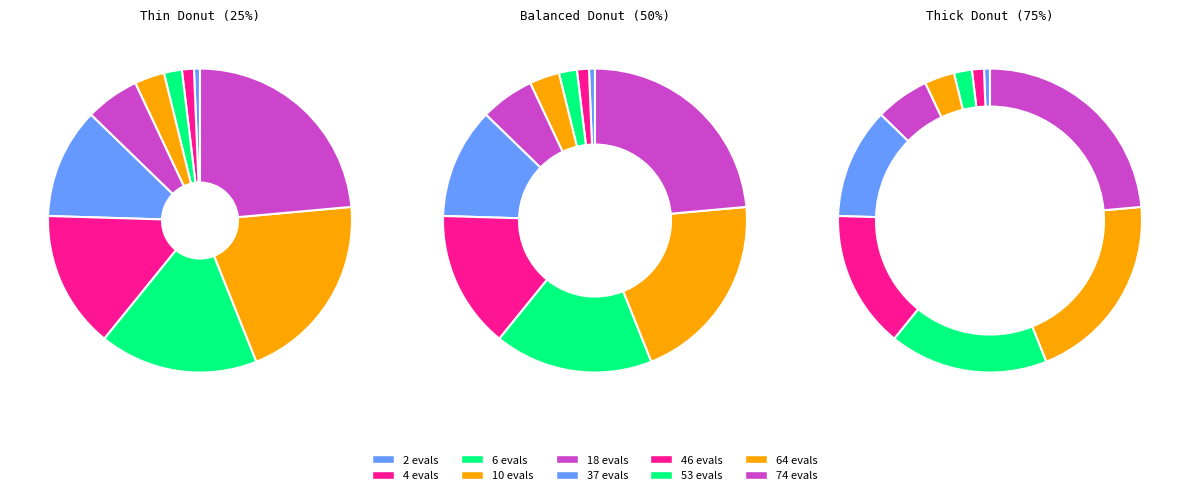

True or false: 6 accounts for 2% of the total.

True